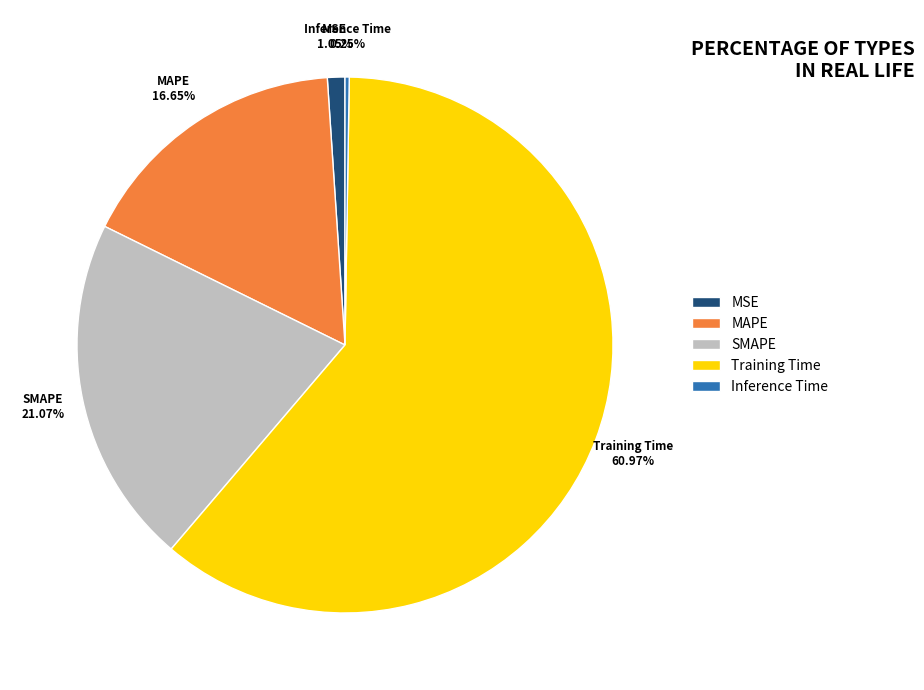

Between Training Time and MSE, which is larger?

Training Time